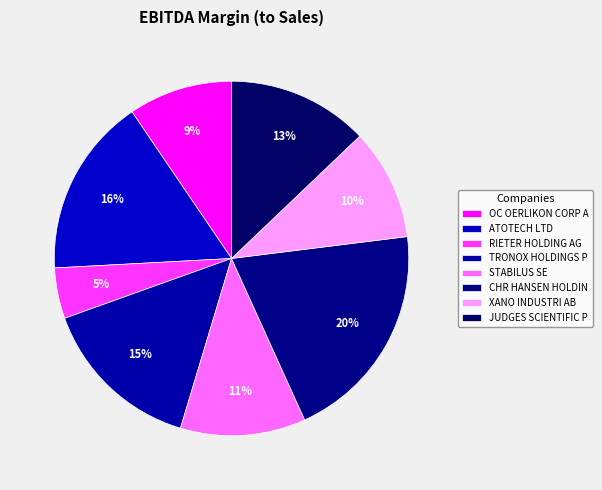

Count the number of slices in the pie.

8